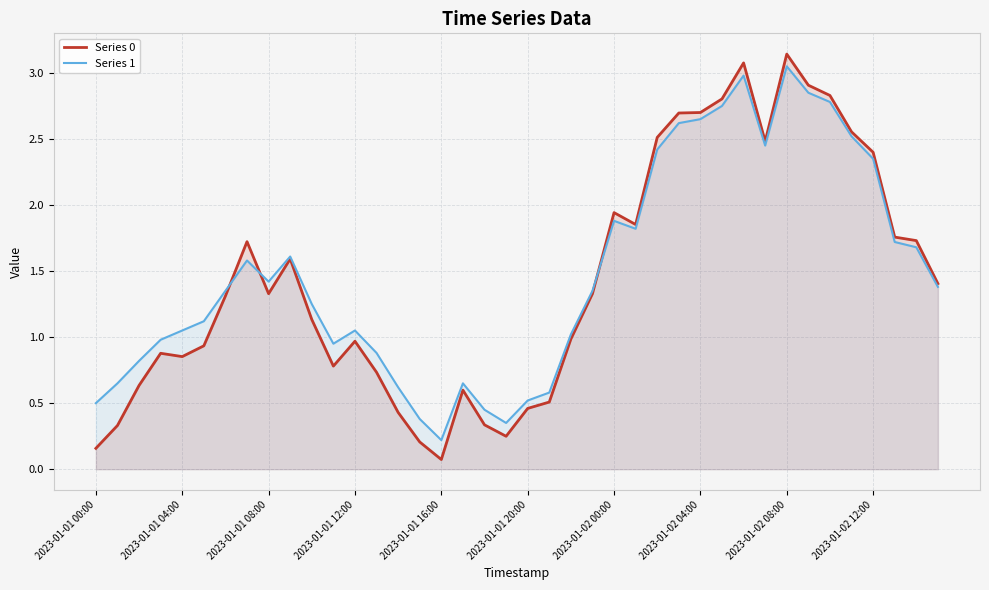

The Series 0 series shows 0.2 at 14. True or false?

False